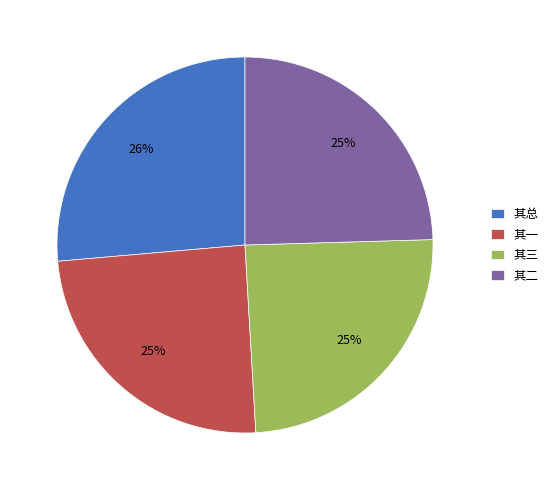

The 其总 slice represents 13% of the pie. True or false?

False